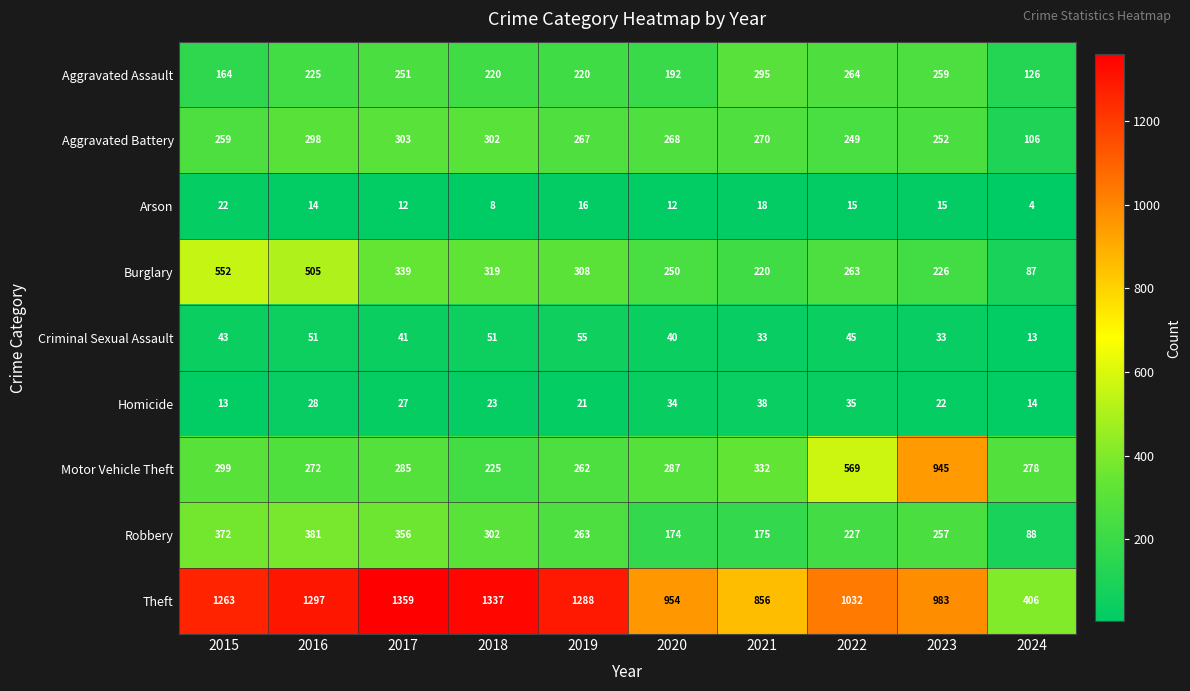

What is the minimum value shown in the chart?

4